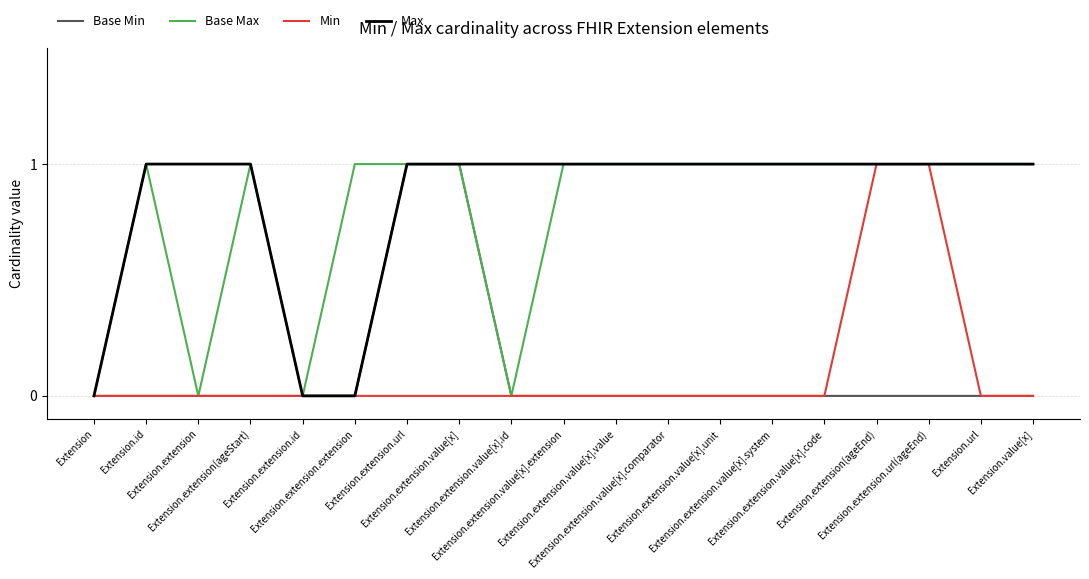

What is the spread (max minus min) of values at Extension.extension.value[x].value?

1